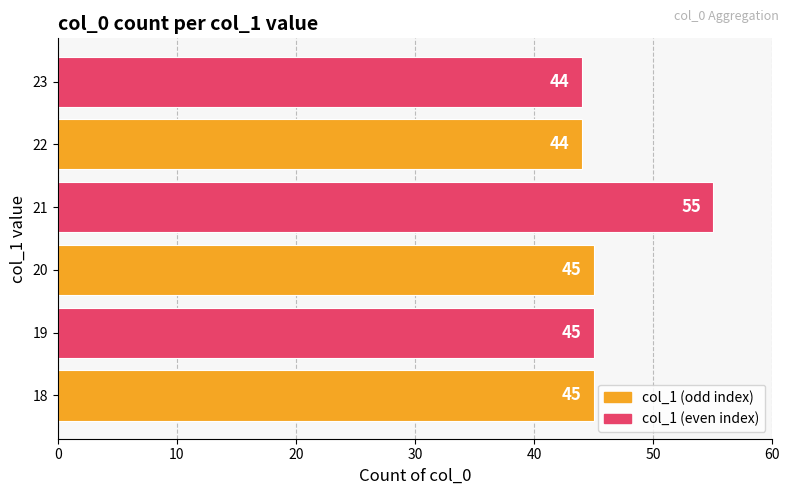

What is the smallest value displayed?

44